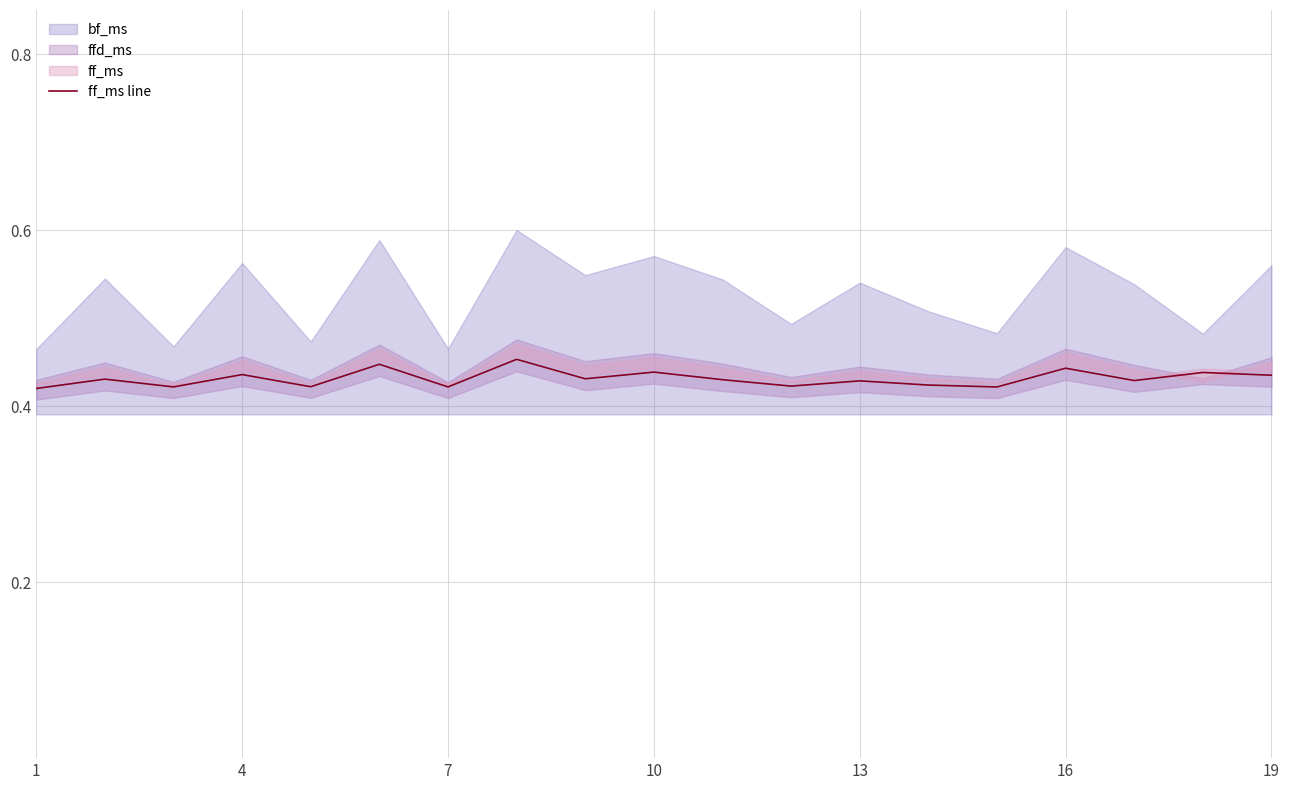

Reading left to right, transcribe all the data shown in this chart.

0.4	0.4	0.4	0.4	0.4	0.4	0.4	0.5	0.4	0.4	0.4	0.4	0.4	0.4	0.4	0.4	0.4	0.4	0.4